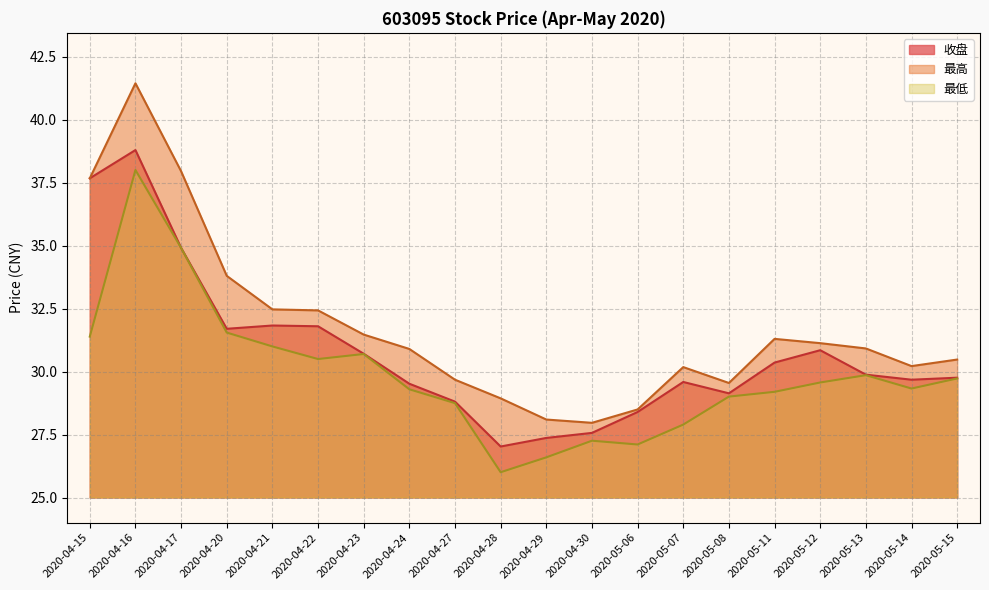

What is the difference between the maximum and second lowest values in the 收盘 series?

11.4